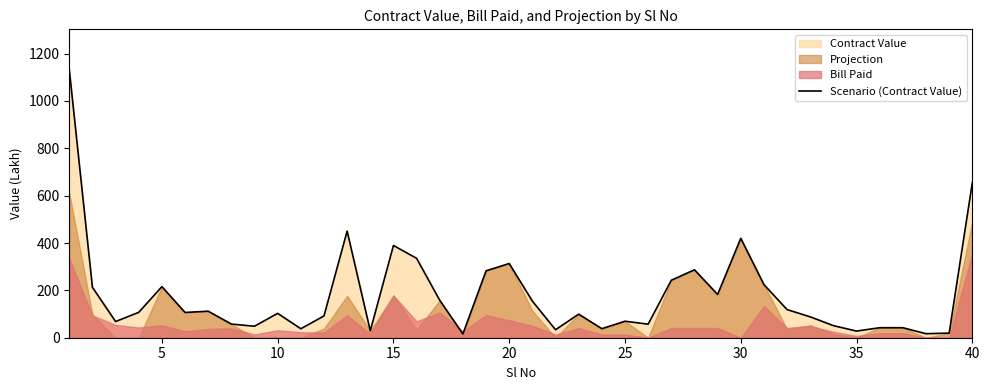

What is the highest value of the Scenario (Contract Value) series?

1132.5